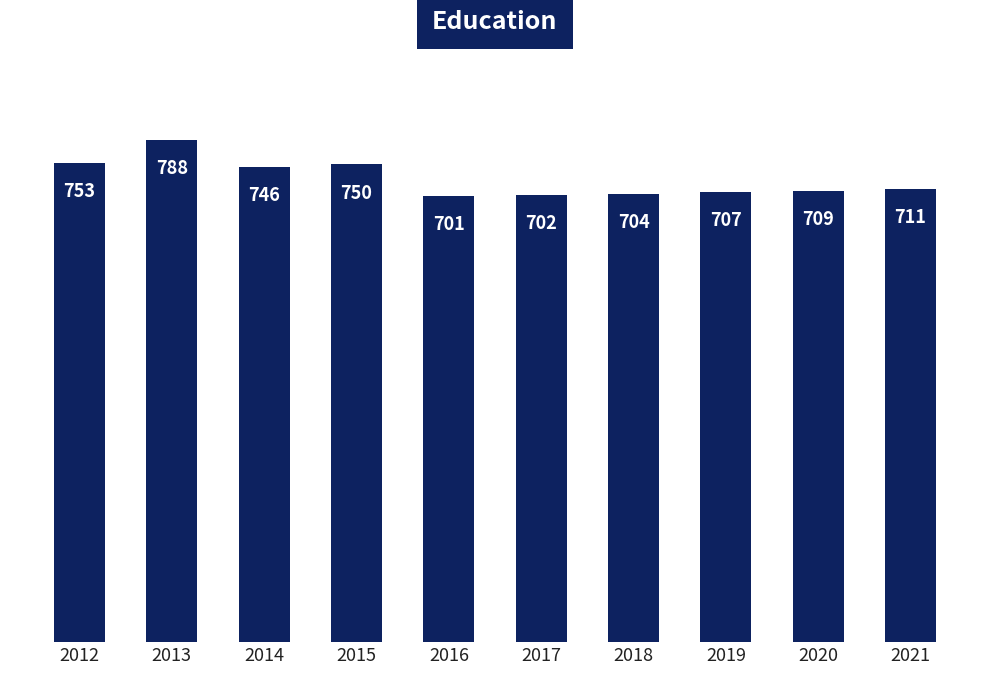

How many distinct data groups are displayed?

1